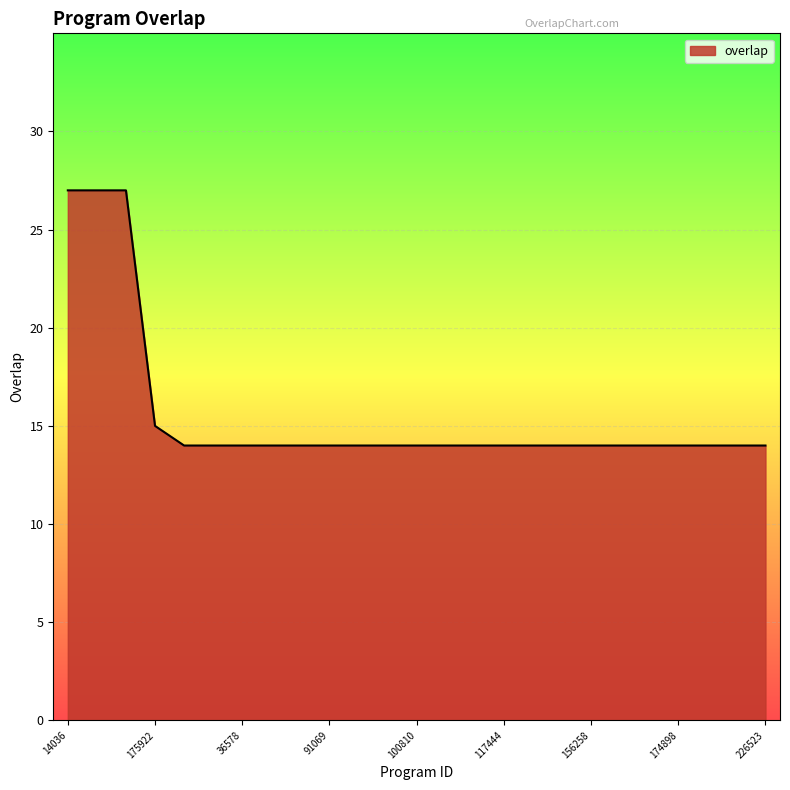

What is the greatest value displayed?

27